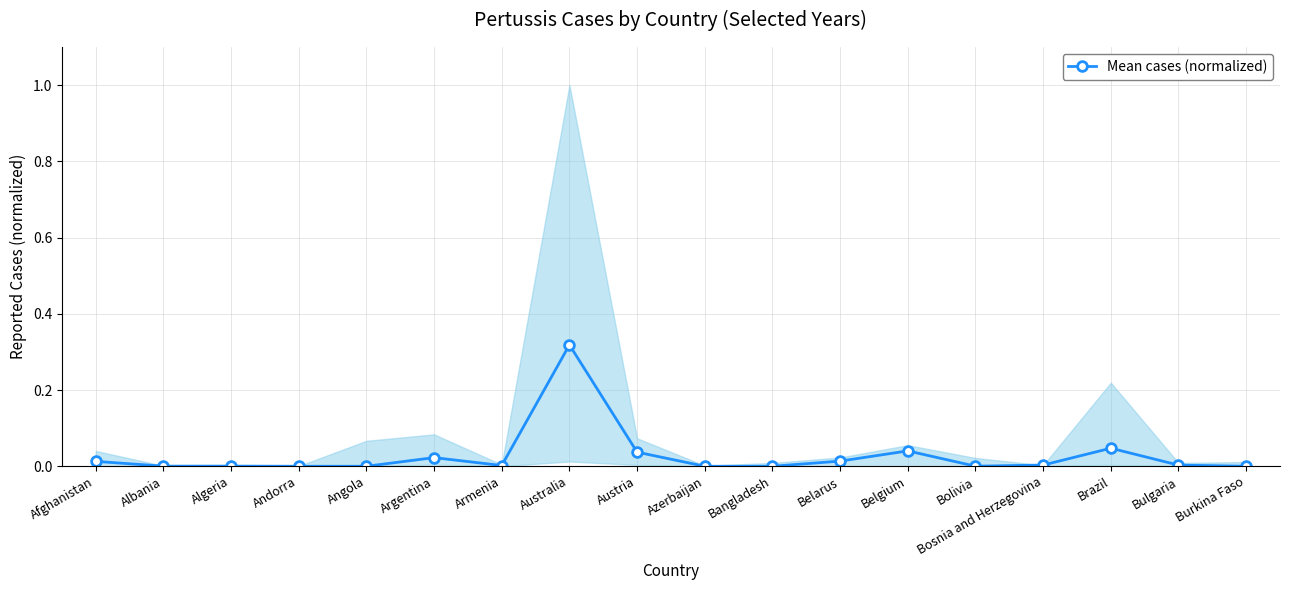

How many lines are shown in the chart?

1